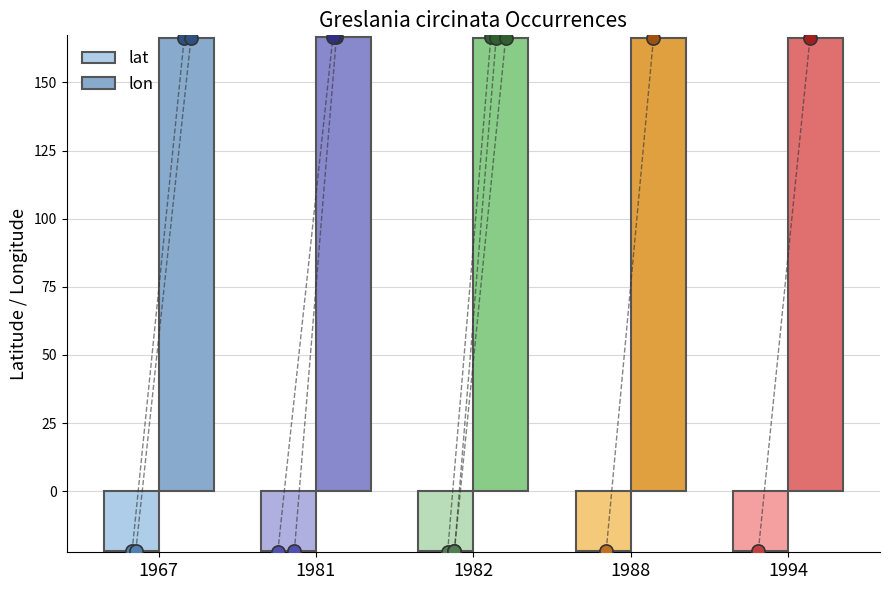

What is the total value across all series at 1994?

144.6